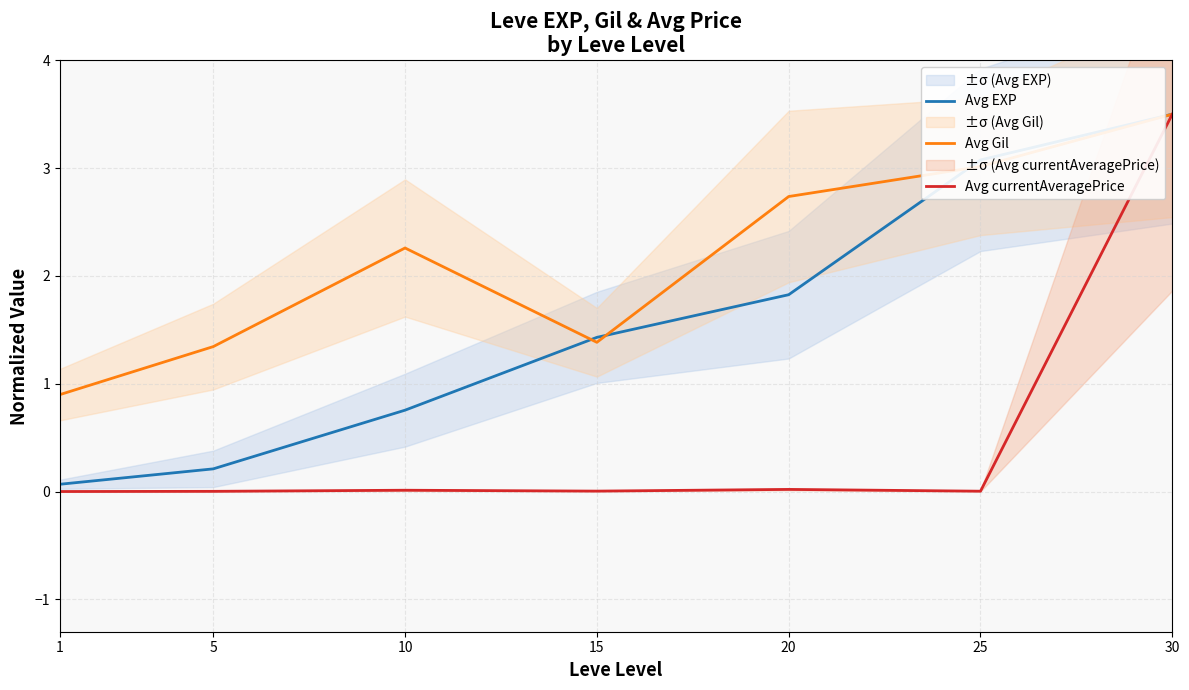

Reading left to right, transcribe all the data shown in this chart.

Avg EXP: 1=0.1	5=0.2	10=0.8	15=1.4	20=1.8	25=3.1	30=3.5
Avg Gil: 1=0.9	5=1.3	10=2.3	15=1.4	20=2.7	25=3.0	30=3.5
Avg currentAveragePrice: 1=0.0	5=0.0	10=0.0	15=0.0	20=0.0	25=0.0	30=3.5